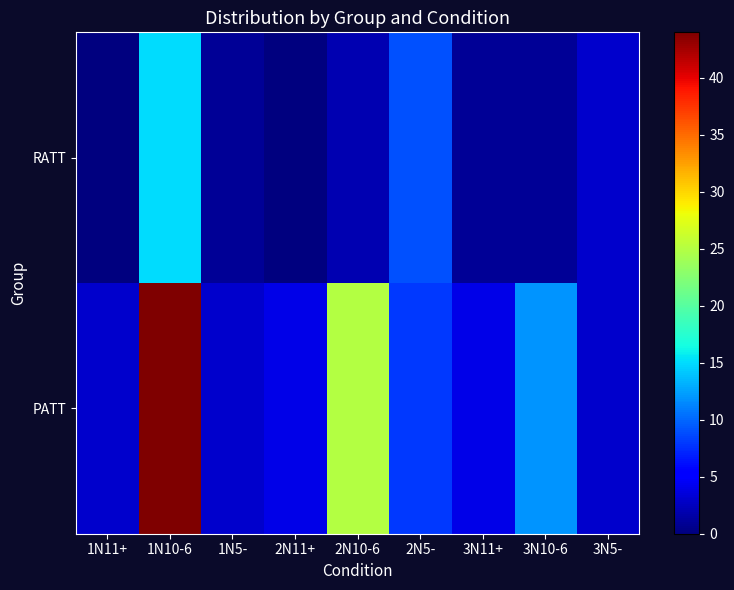

List the series in order of their overall mean, lowest first.

RATT, PATT